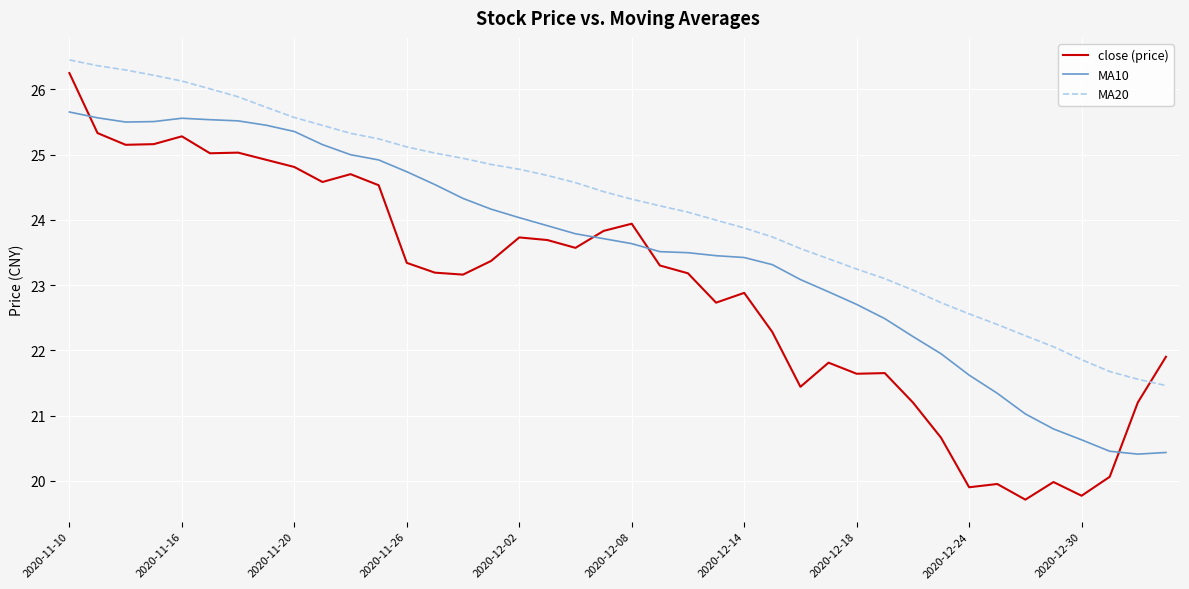

Which series has the largest total across all categories?

MA20